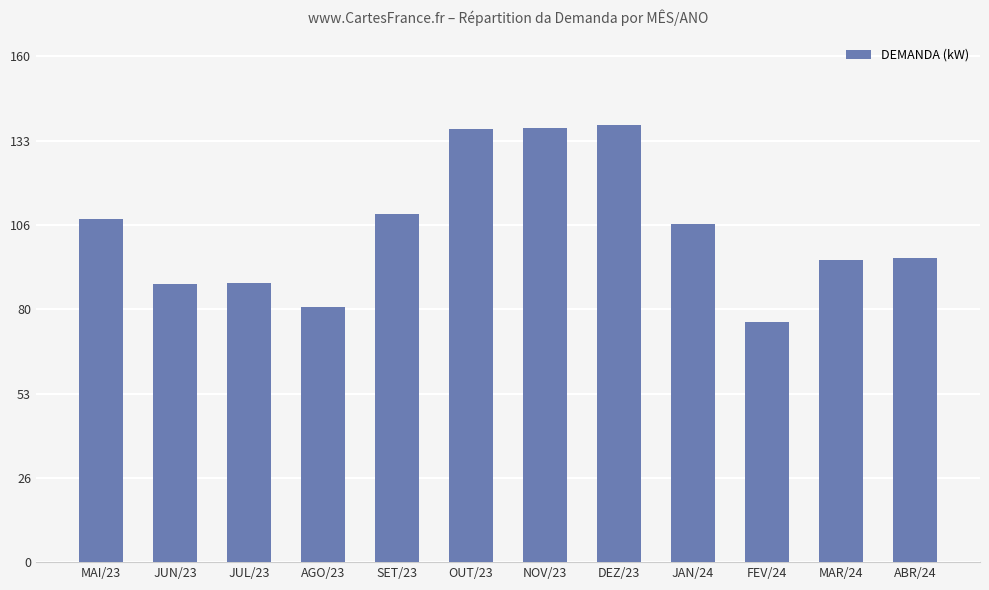

What is the value of the 6th bar from the left?

137.2